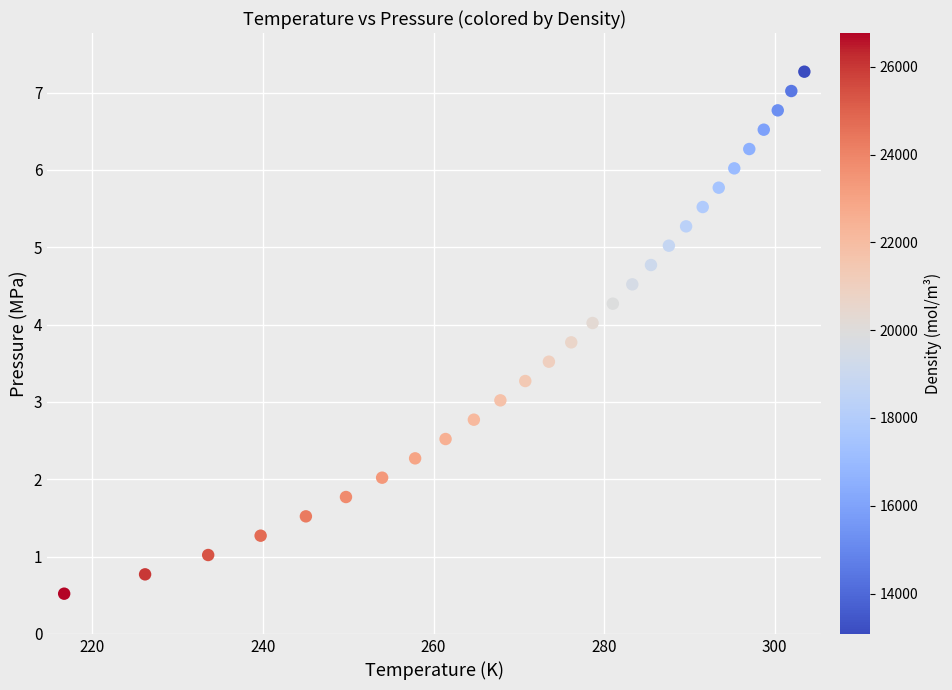

List the coordinates of all points as (X, Y) pairs, reading left to right.

(216.7, 0.5)  (226.2, 0.8)  (233.6, 1.0)  (239.7, 1.3)  (245.0, 1.5)  (249.7, 1.8)  (254.0, 2.0)  (257.8, 2.3)  (261.4, 2.5)  (264.7, 2.8)  (267.8, 3.0)  (270.8, 3.3)  (273.5, 3.5)  (276.1, 3.8)  (278.6, 4.0)  (281.0, 4.3)  (283.3, 4.5)  (285.5, 4.8)  (287.6, 5.0)  (289.6, 5.3)  (291.6, 5.5)  (293.4, 5.8)  (295.3, 6.0)  (297.0, 6.3)  (298.7, 6.5)  (300.4, 6.8)  (302.0, 7.0)  (303.5, 7.3)